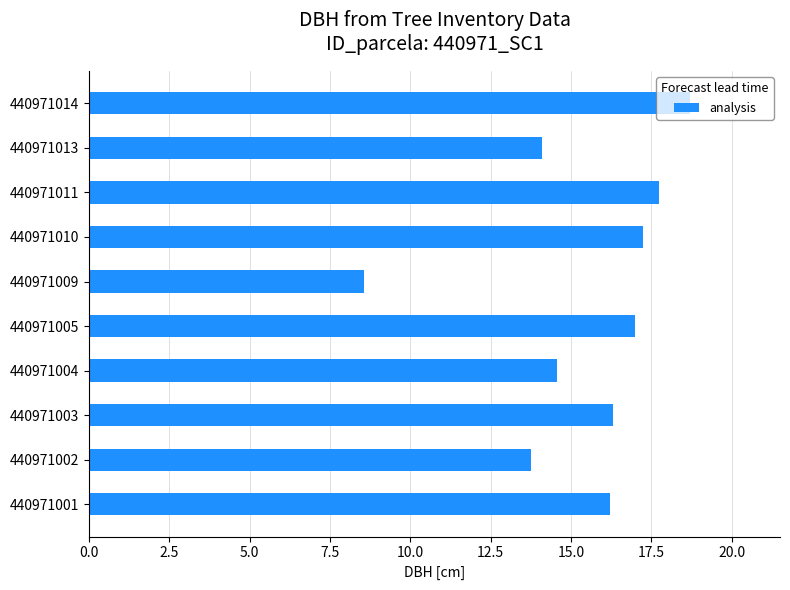

How many data points are less than 16?

4